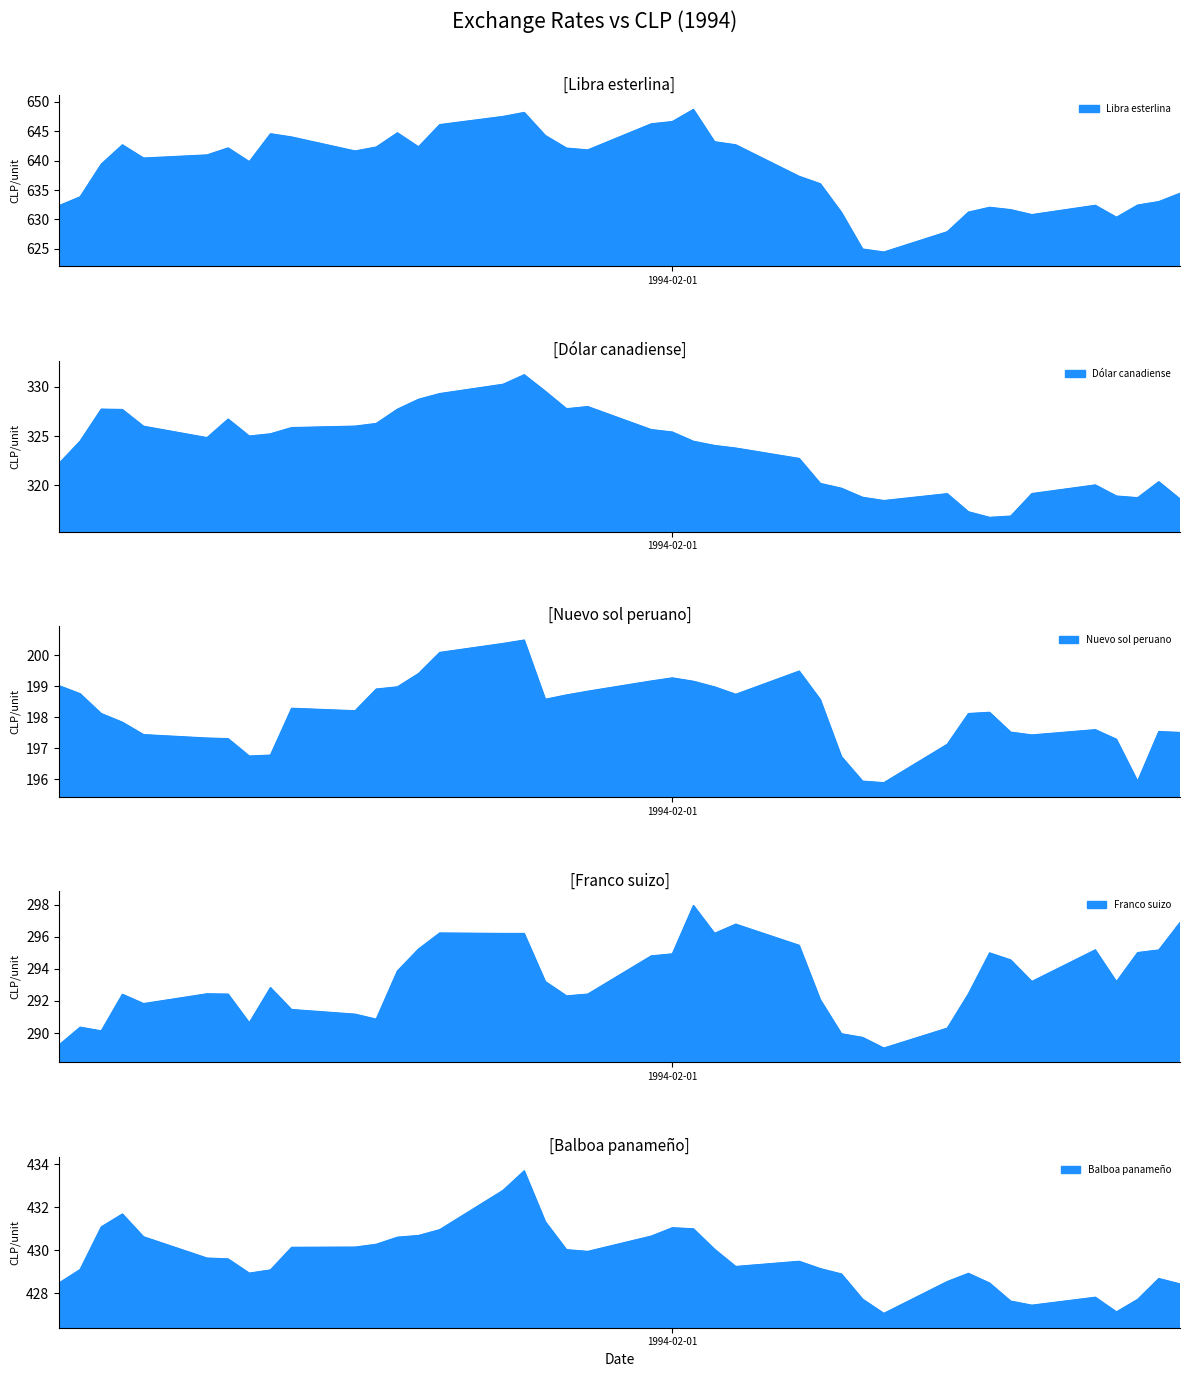

Between 06-01-1994 and 26-01-1994, which is larger?

26-01-1994